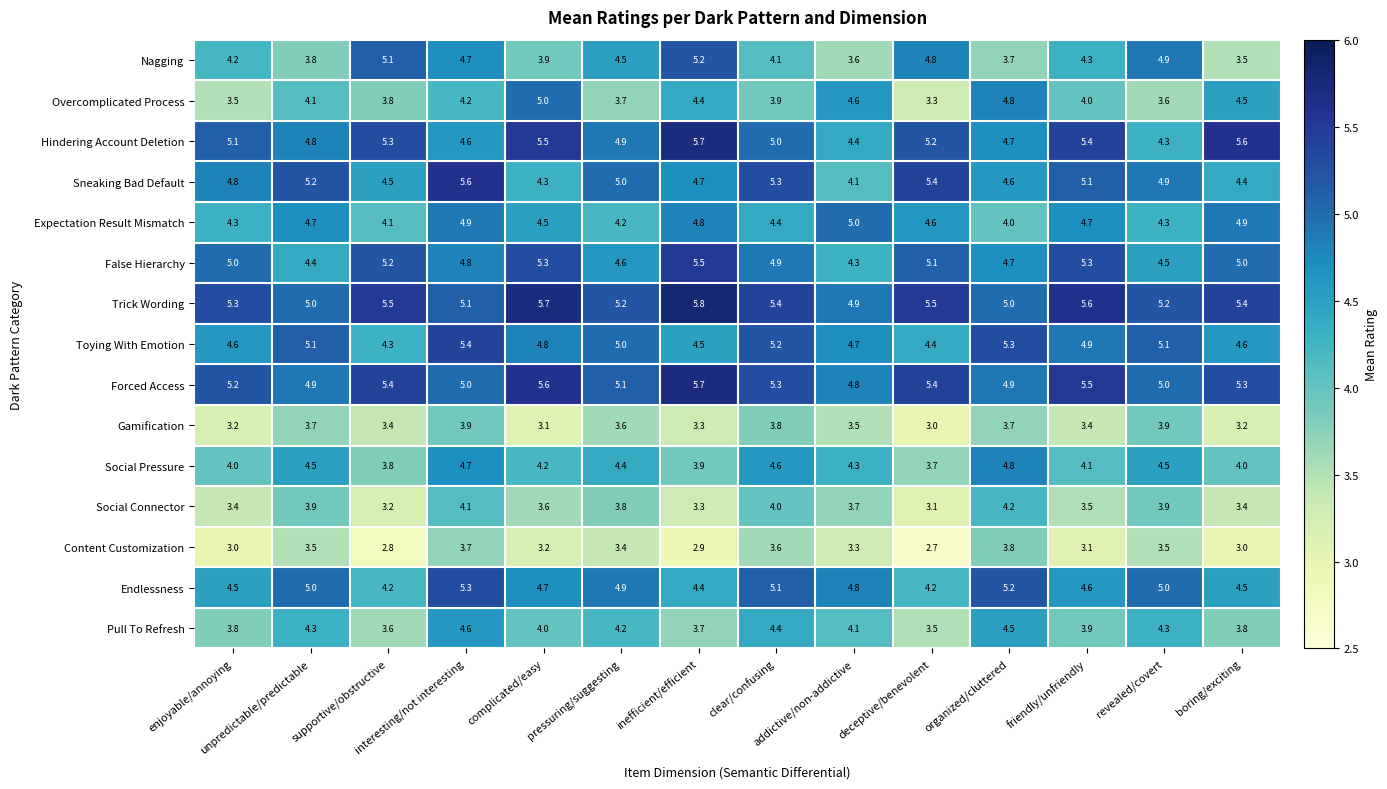

What is the total value across all series at addictive/non-addictive?

64.1